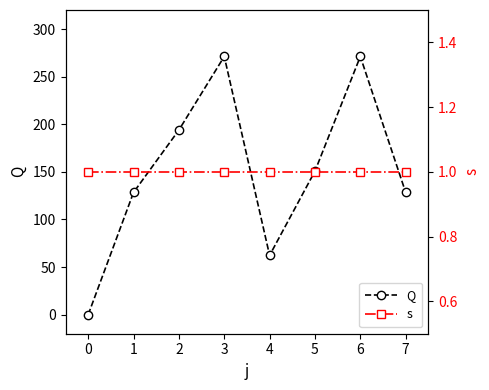

Rank the series by their average value, from lowest to highest.

s, Q